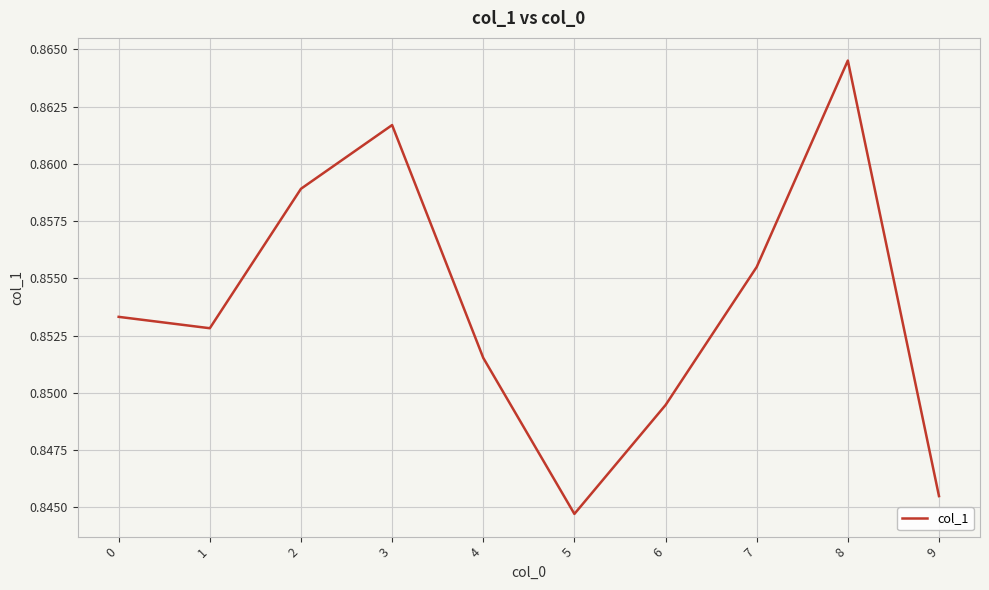

Rank the categories by value from highest to lowest.

8, 3, 2, 7, 0, 1, 4, 6, 9, 5